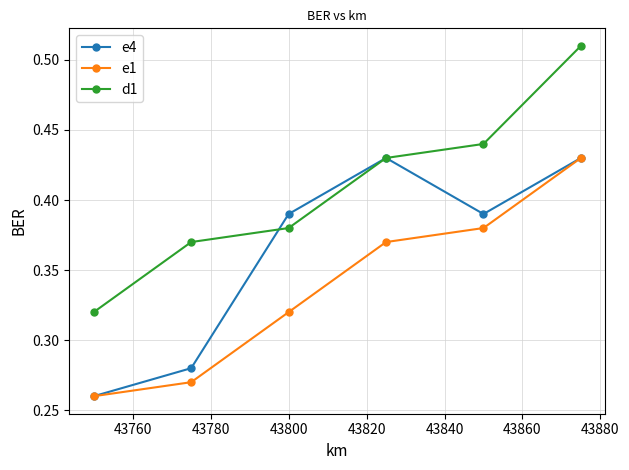

True or false: e1 and d1 intersect in this chart.

False